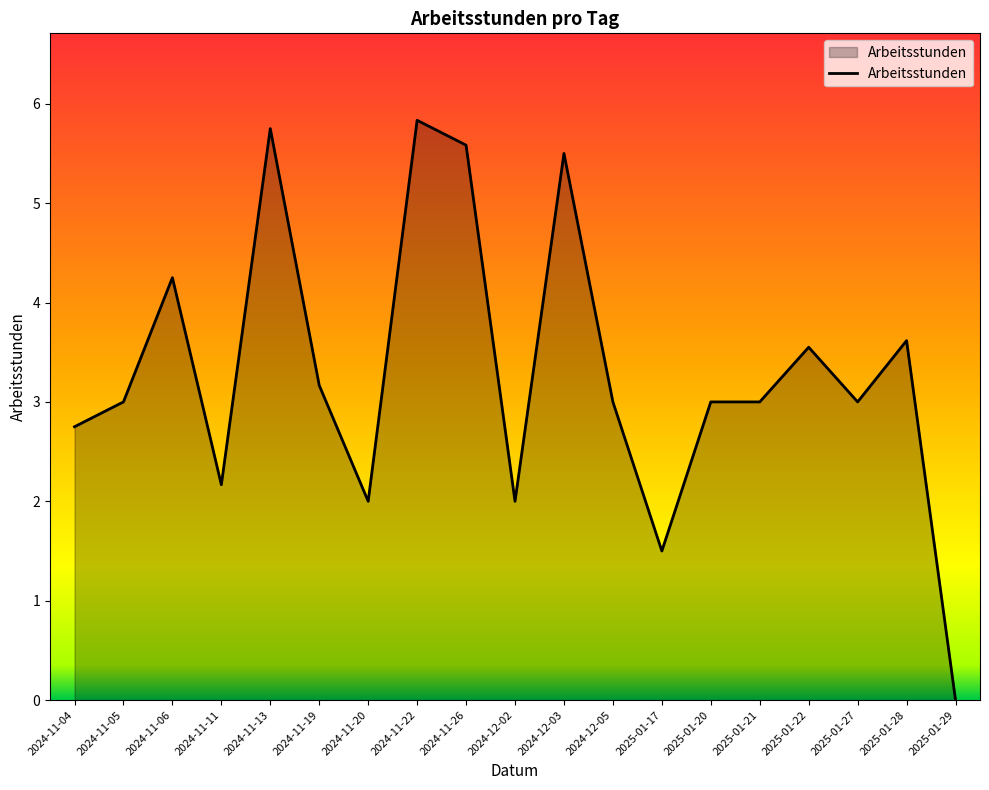

What is the greatest value displayed?

5.8